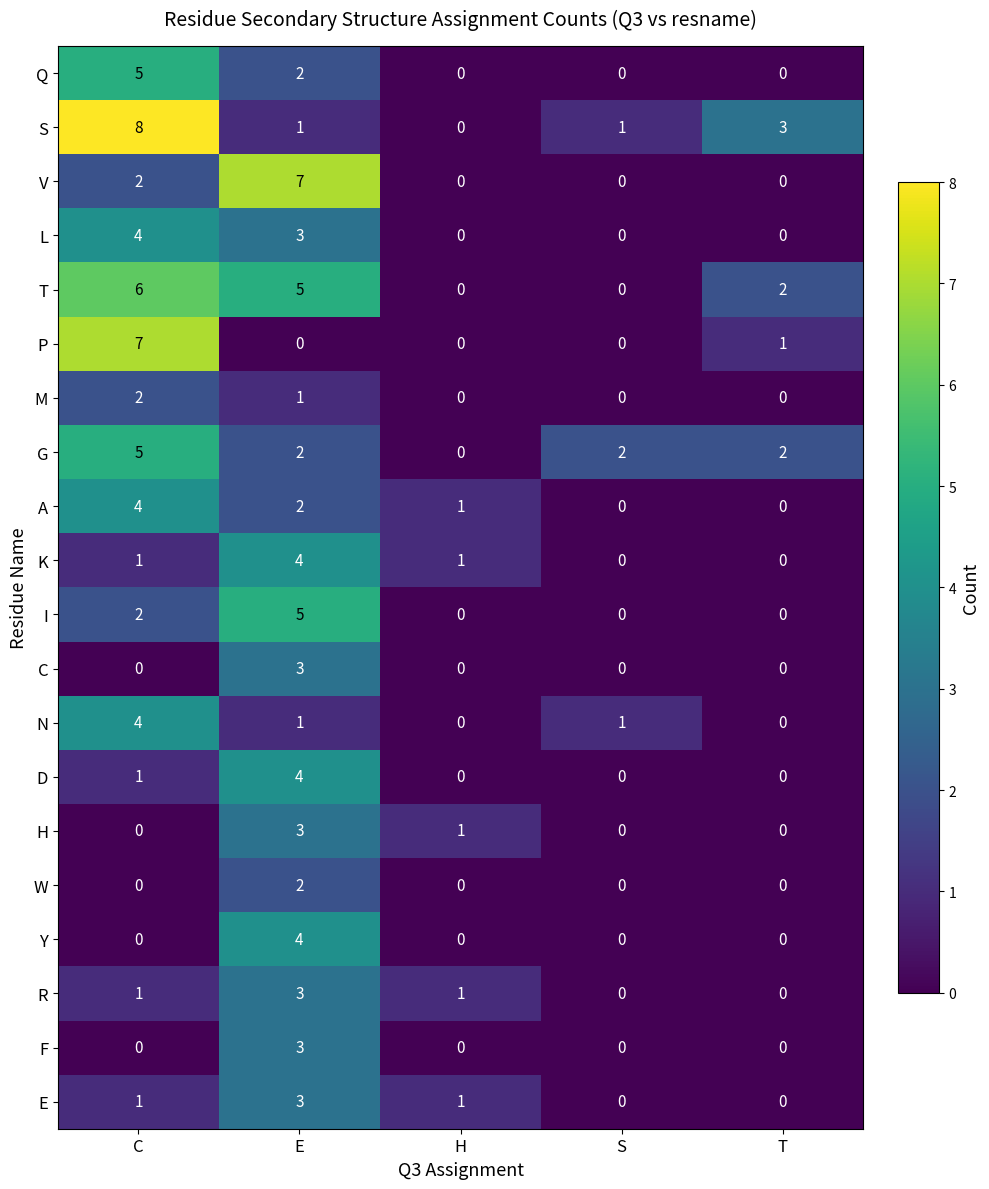

Which series changed the most between H and T?

S